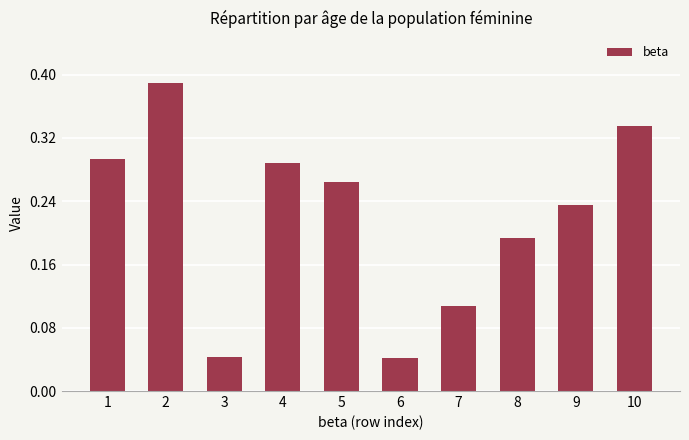

Count the values in the range 0 to 1.

10